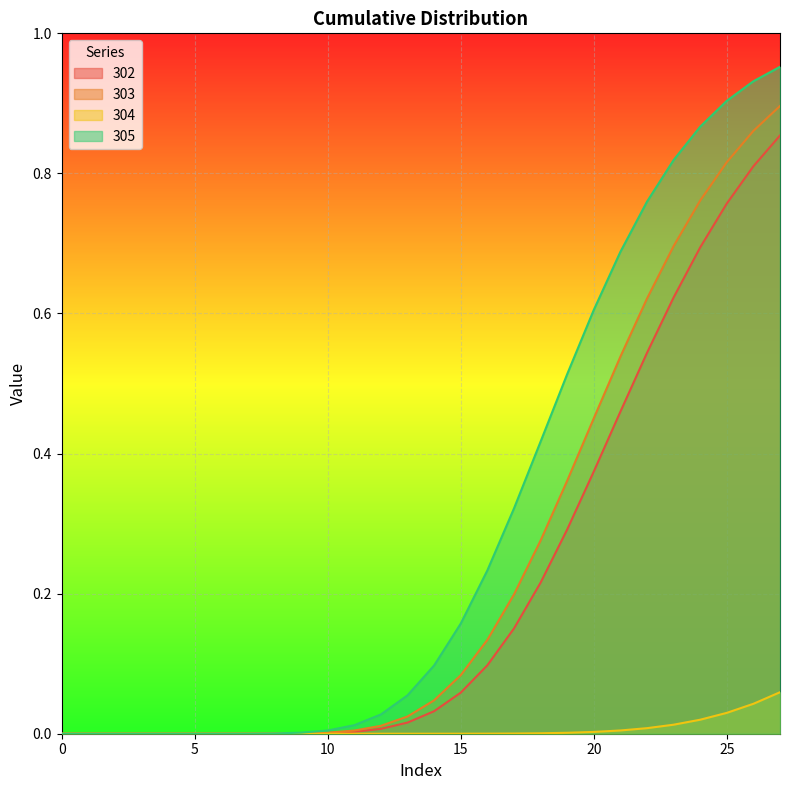

Between 4 and 6, which is larger?

6